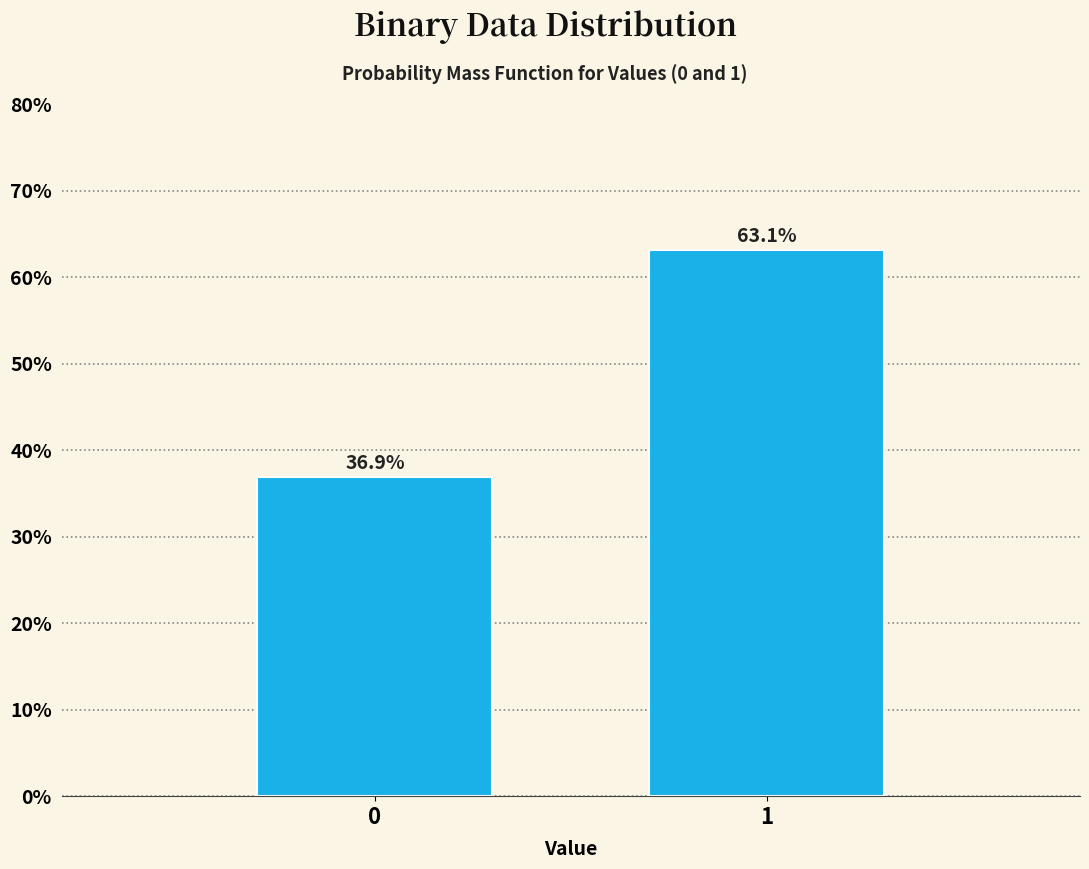

Reading left to right, extract all data points from this chart.

36.9	63.1